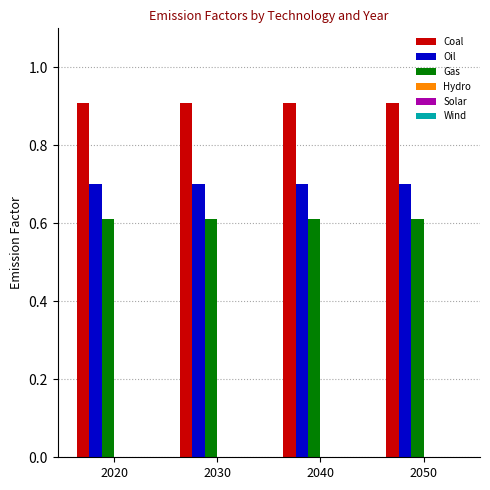

True or false: Coal has a value of 0.4 at 2020.

False